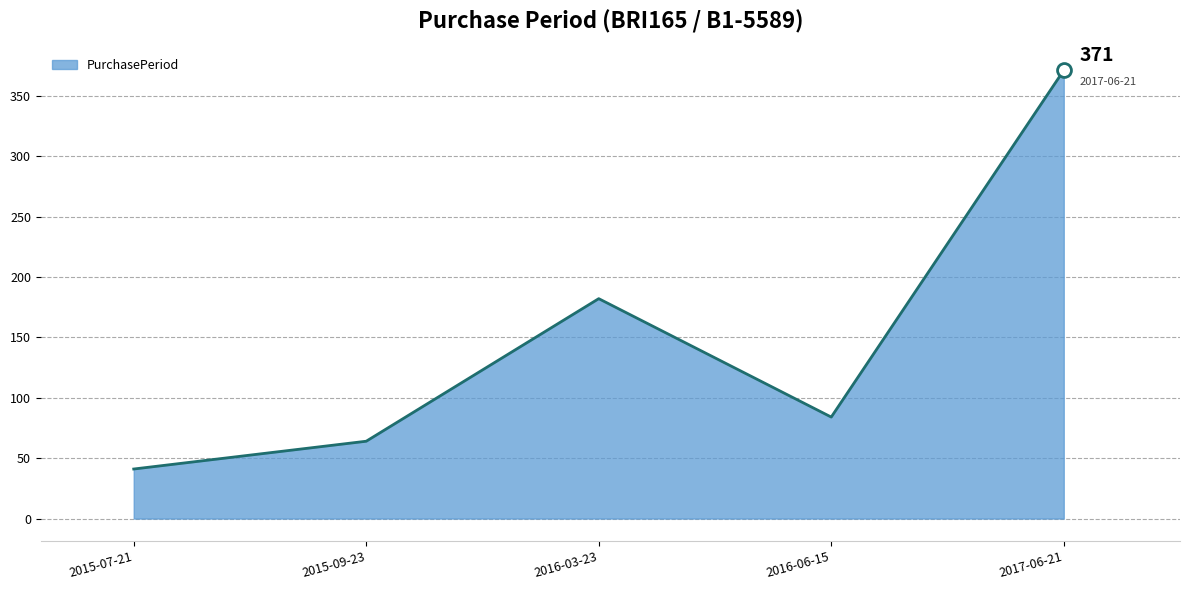

Reading right to left, transcribe all the data shown in this chart.

371	84	182	64	41